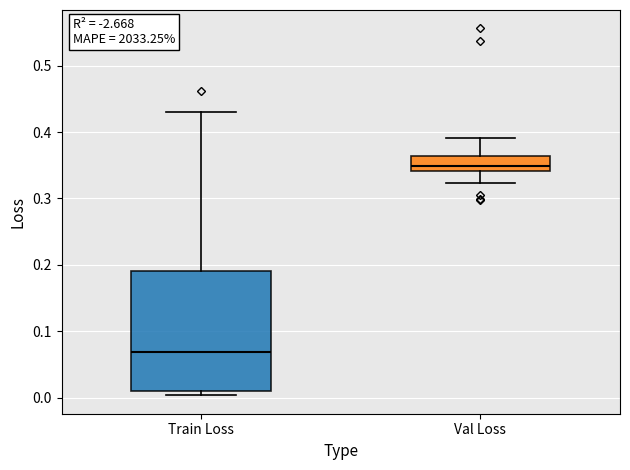

Reading left to right, read every box against the y-axis: the position of its median line, the range the box covers, and the ends of its whiskers. The values are not printed on the chart, so give them approximately, as read against the axis.

Train Loss: median 0.07, box 0.01 to 0.19, whiskers 0.00 to 0.43
Val Loss: median 0.35, box 0.34 to 0.36, whiskers 0.32 to 0.39